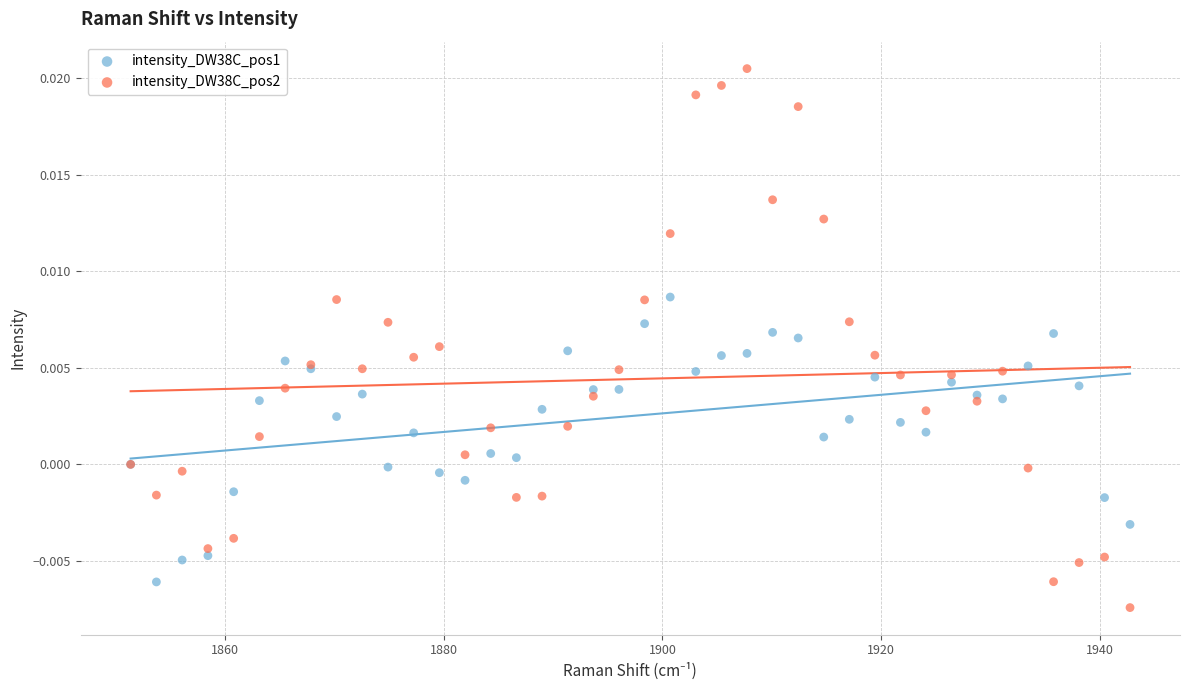

Which series reaches the maximum Y coordinate?

intensity_DW38C_pos2